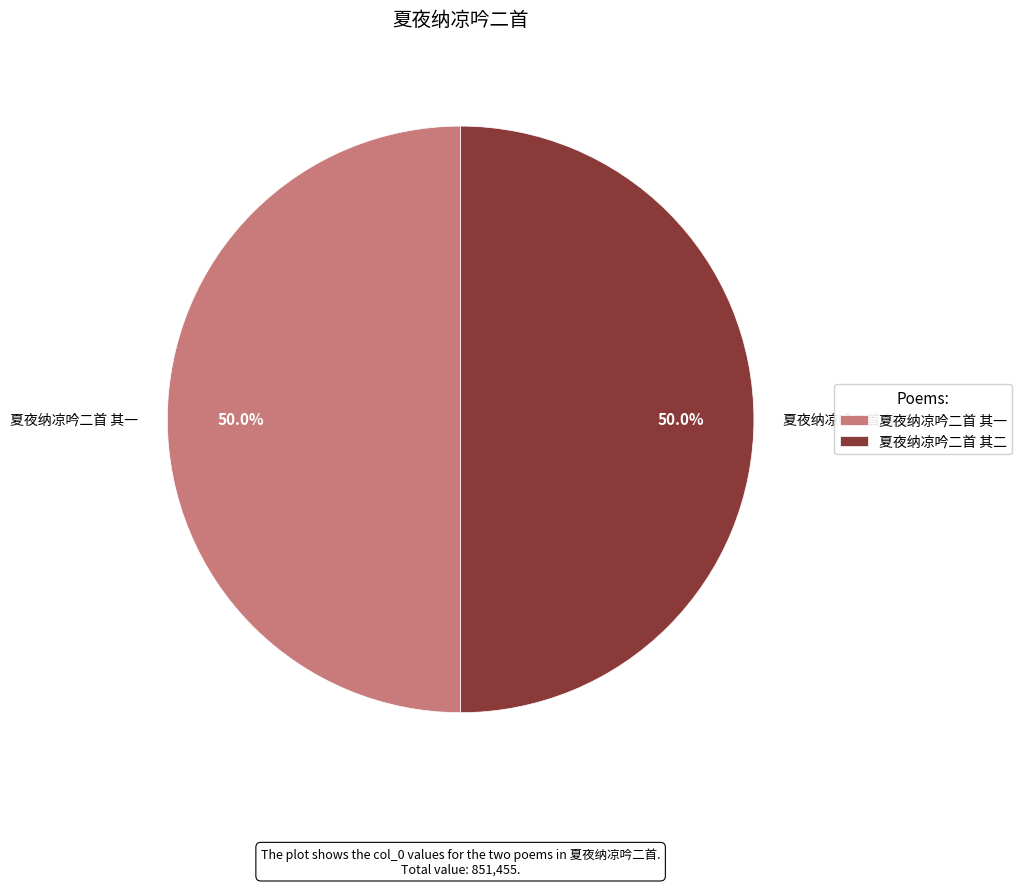

The 夏夜纳凉吟二首 其二 slice represents 50% of the pie. True or false?

True